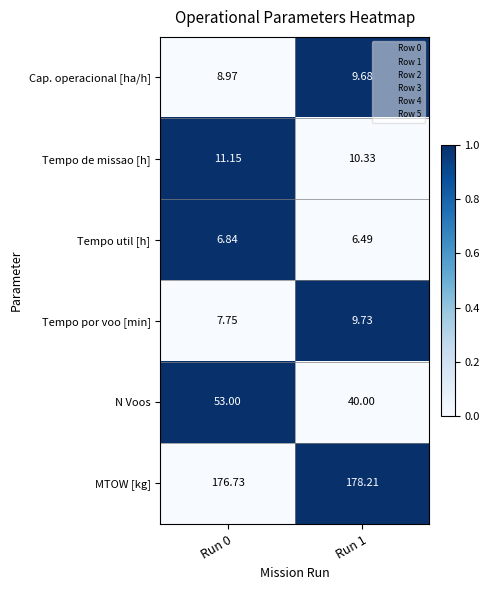

How many data points in Tempo de missao [h] are less than 11?

1